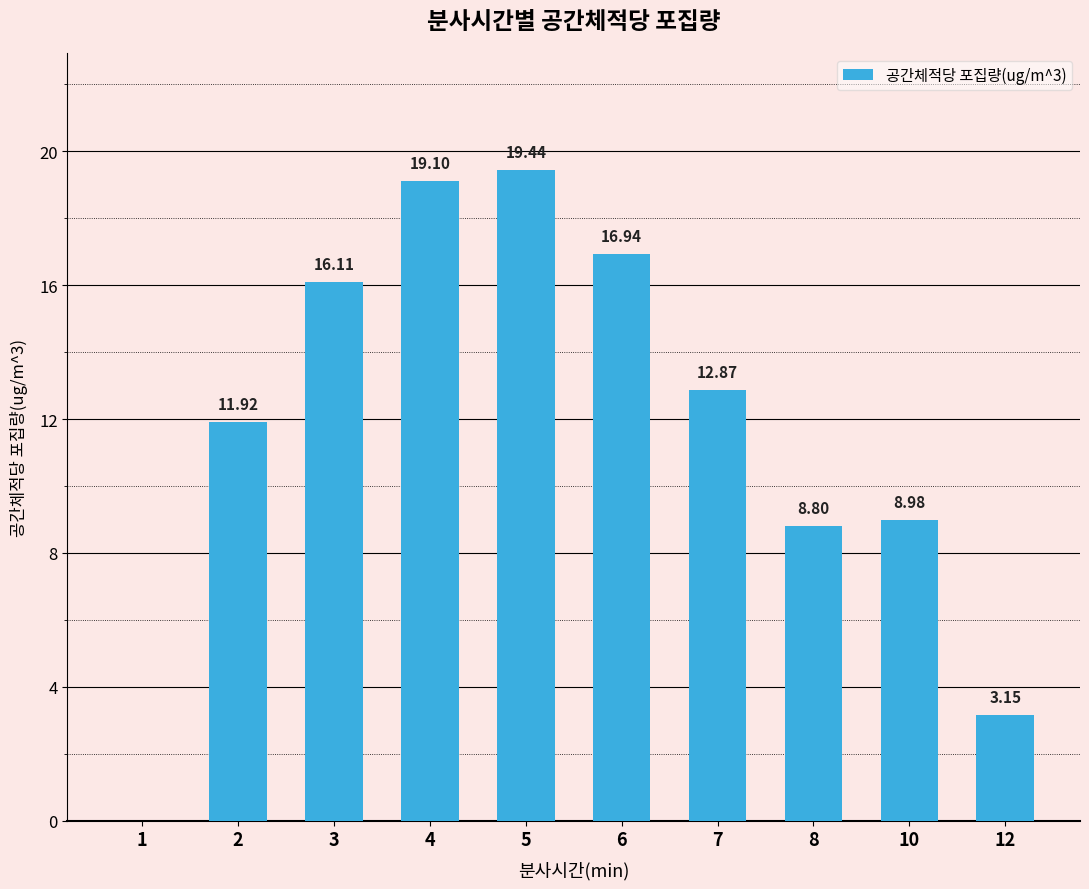

What is the sum of the values at 5 and 4?

38.5